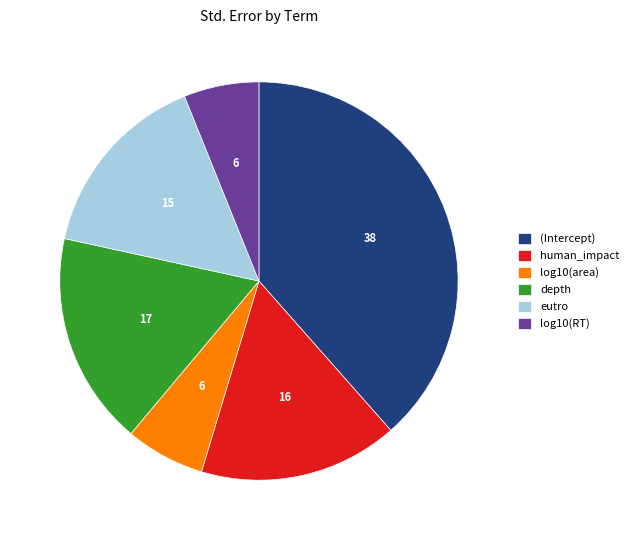

How many slices are in this pie chart?

6